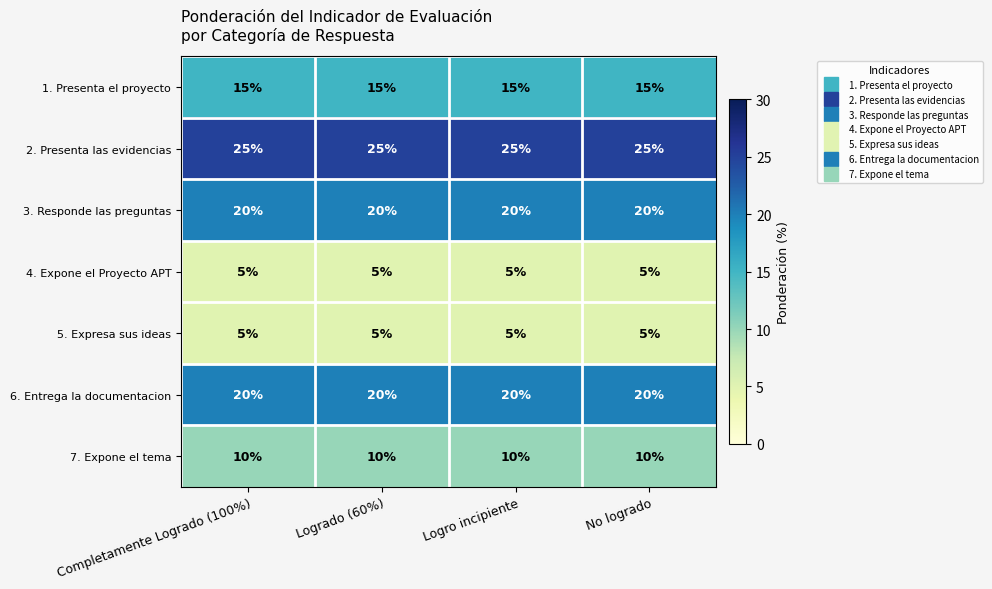

What is the minimum value for 1. Presenta el proyecto?

15